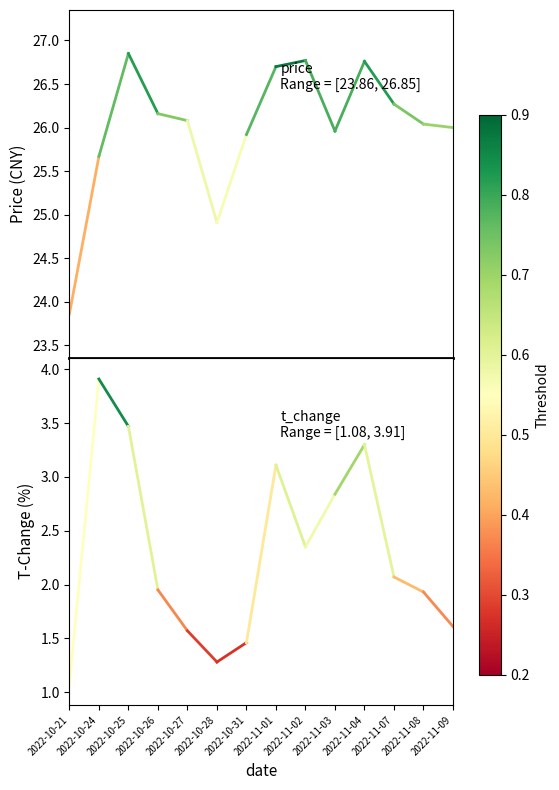

What is the difference between the highest and lowest values at 2022-10-21?

22.8